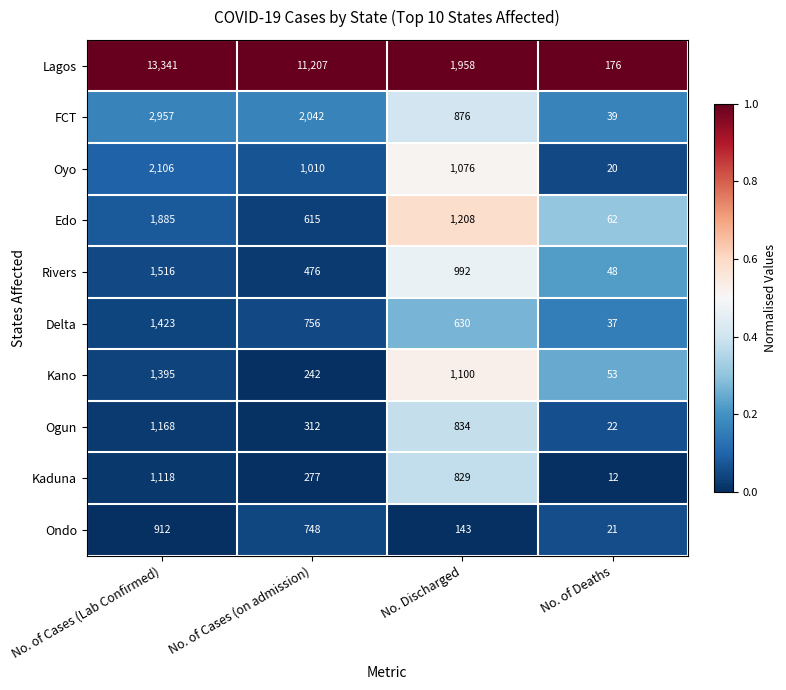

What is the difference between the maximum and second lowest values in the Rivers series?

1040